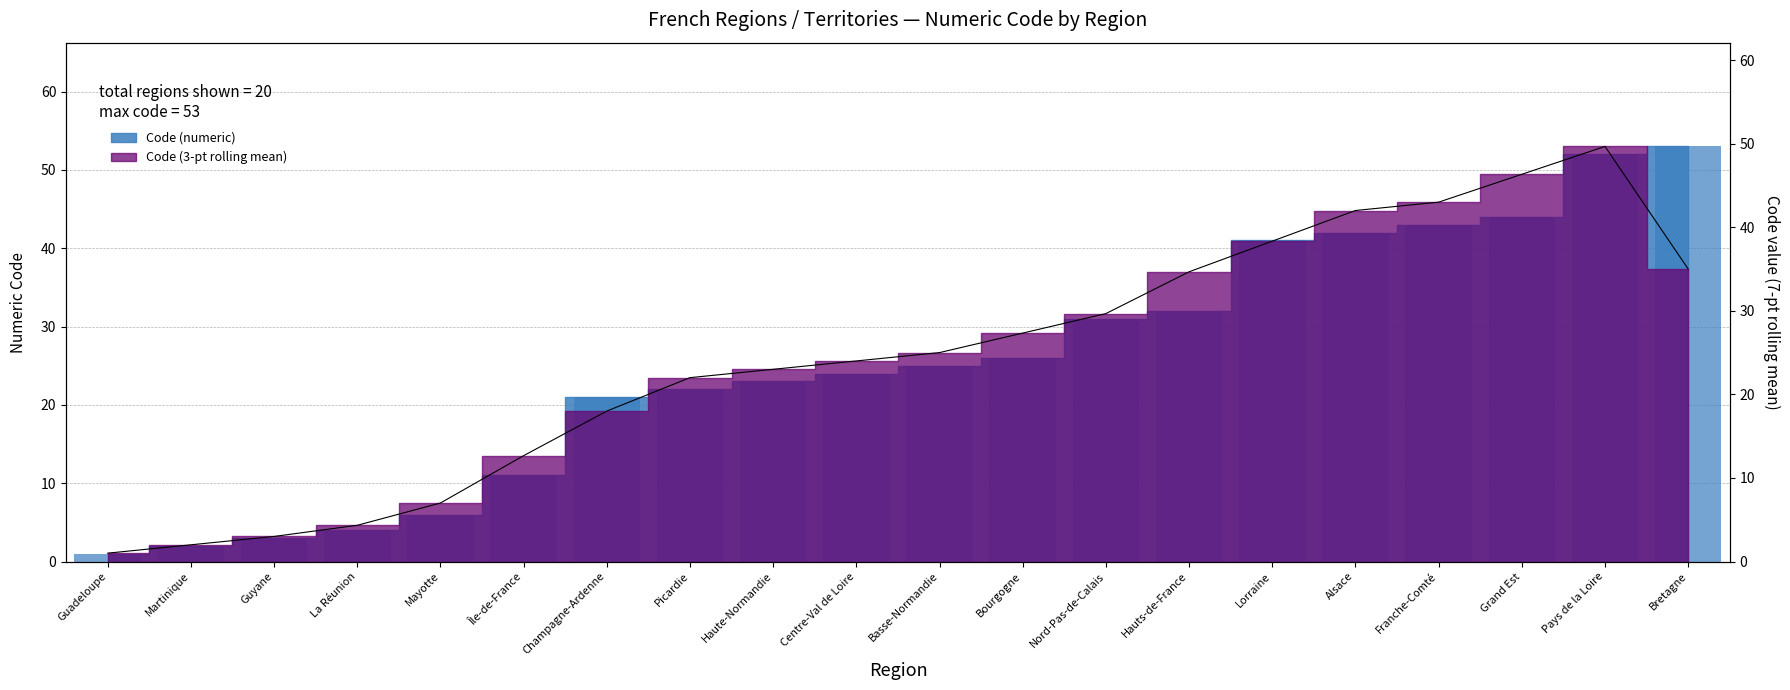

List the labels in order of value, smallest first.

Guadeloupe, Martinique, Guyane, La Réunion, Mayotte, Île-de-France, Champagne-Ardenne, Picardie, Haute-Normandie, Centre-Val de Loire, Basse-Normandie, Bourgogne, Nord-Pas-de-Calais, Hauts-de-France, Lorraine, Alsace, Franche-Comté, Grand Est, Pays de la Loire, Bretagne